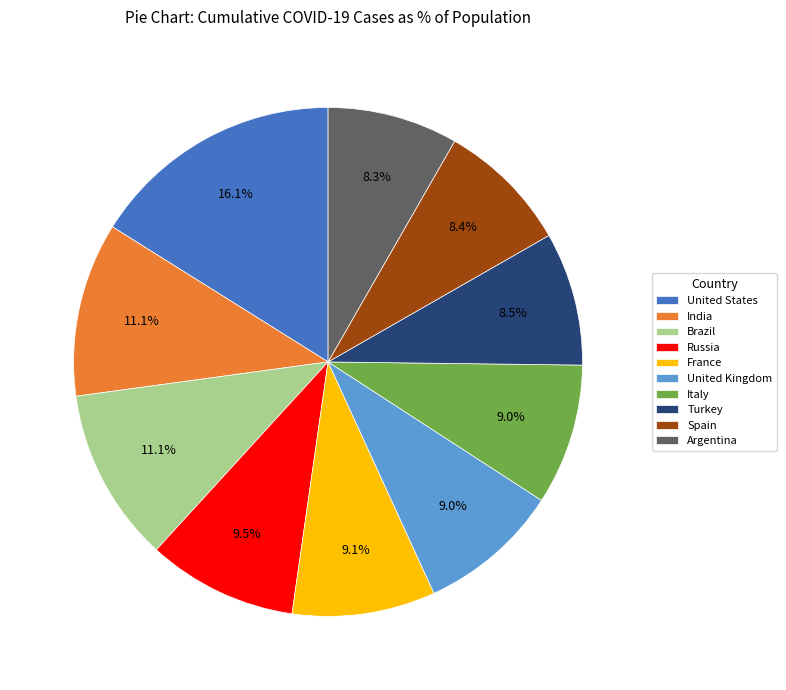

To the nearest percent, what is the average slice percentage?

10%